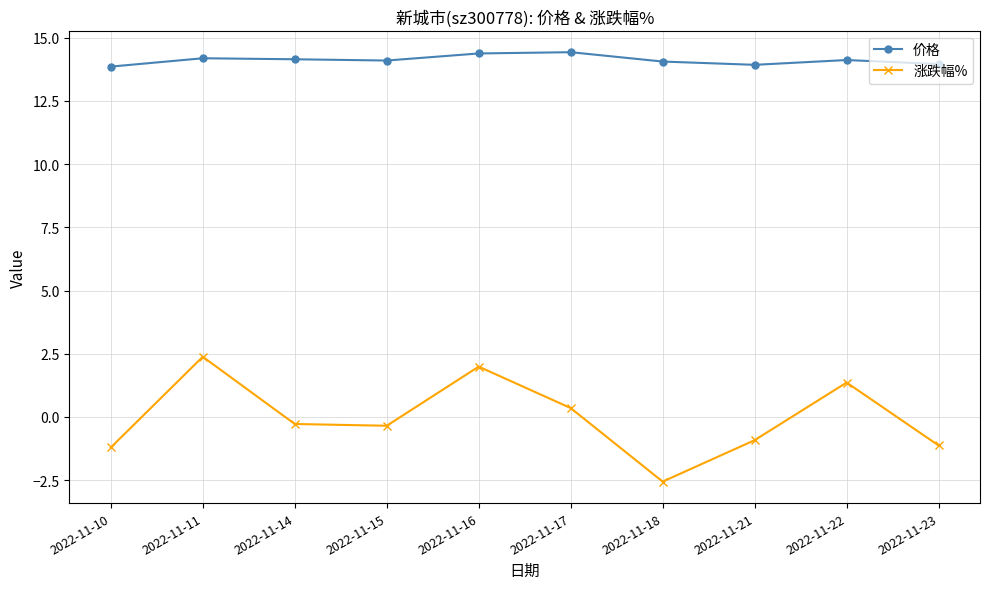

What is the difference between the maximum and minimum values in the 价格 series?

0.6